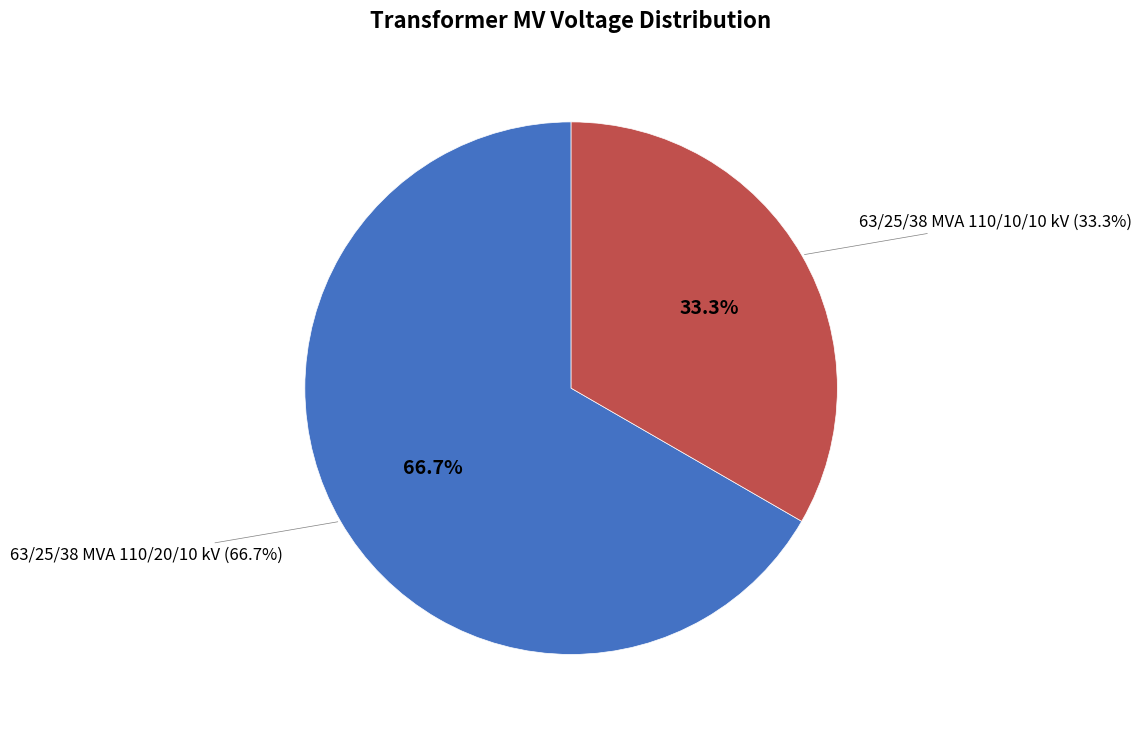

How much of the chart is everything except 63/25/38 MVA 110/20/10 kV?

33.3%